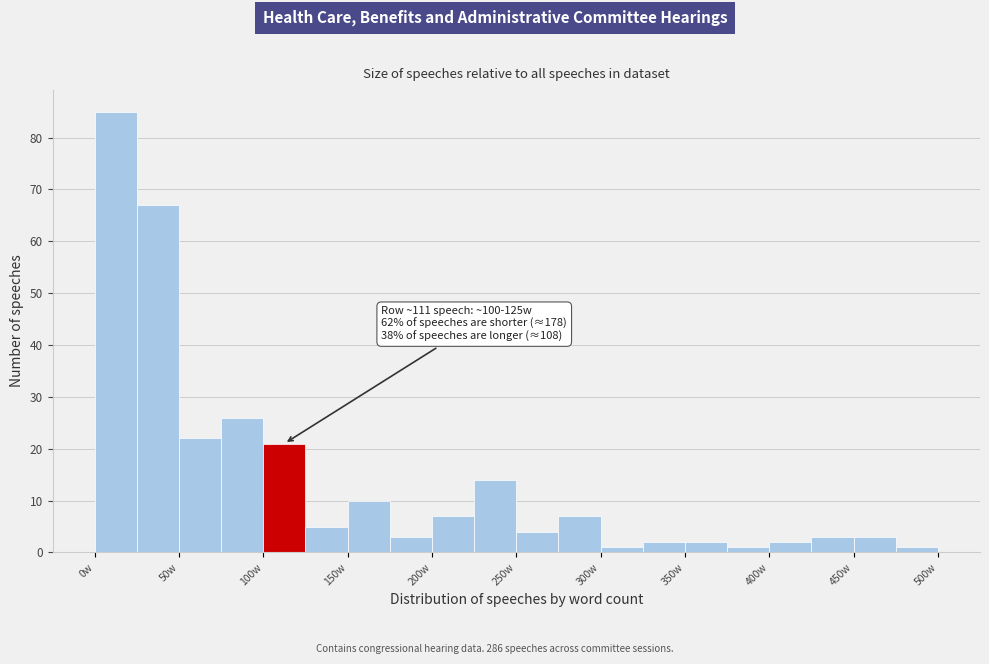

Which range on the x-axis has the tallest bar?

0 to 25